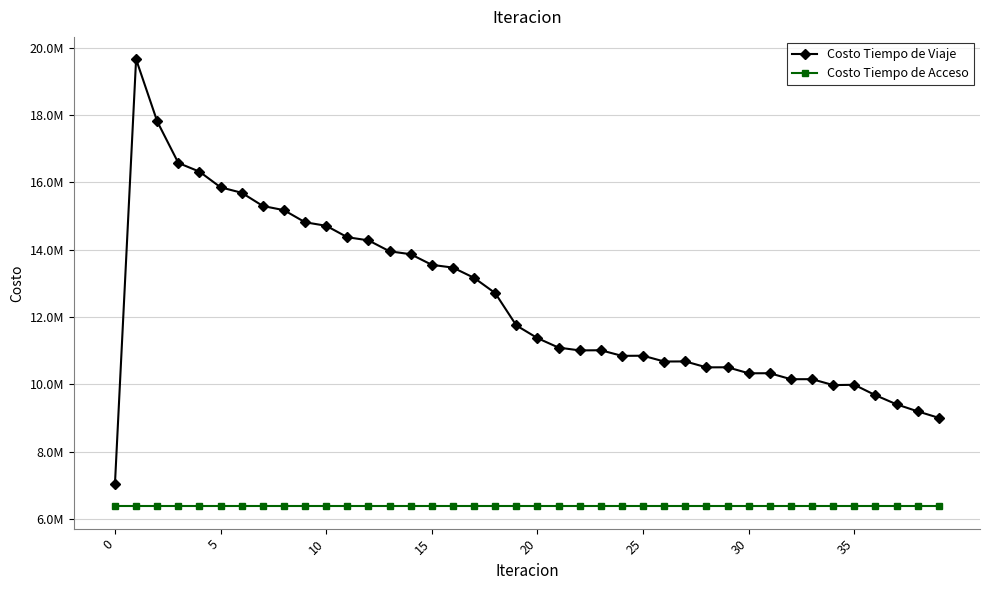

Is this an area chart (filled region under the line)?

No